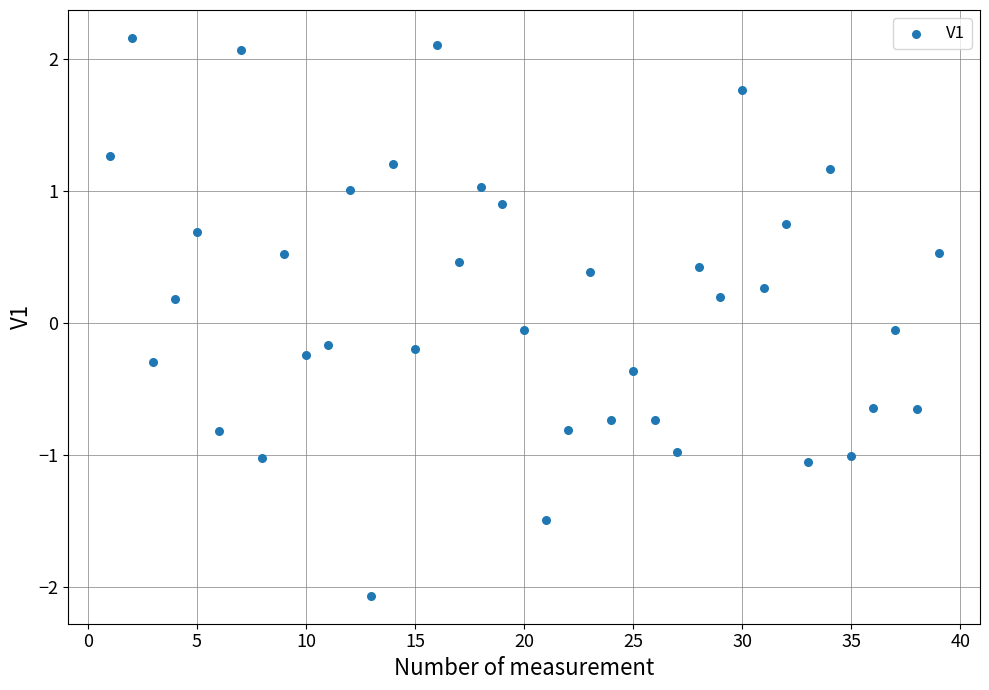

What is the range of X values (max minus min)?

38.0